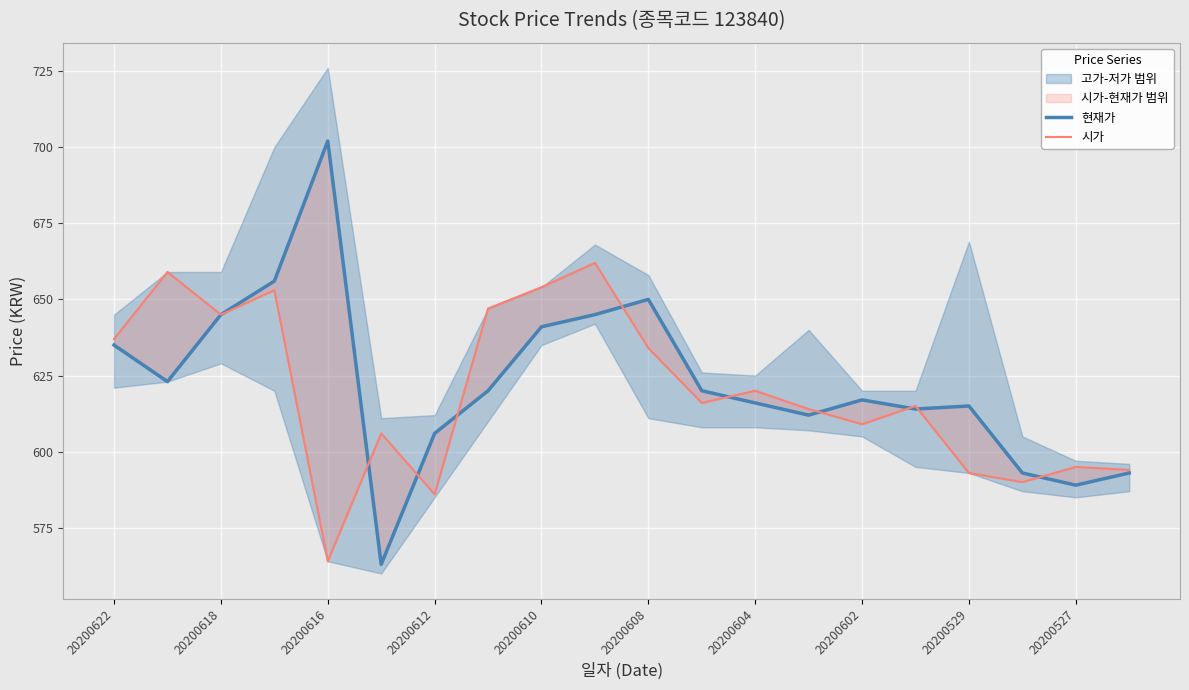

Which series has the largest range (max minus min)?

현재가